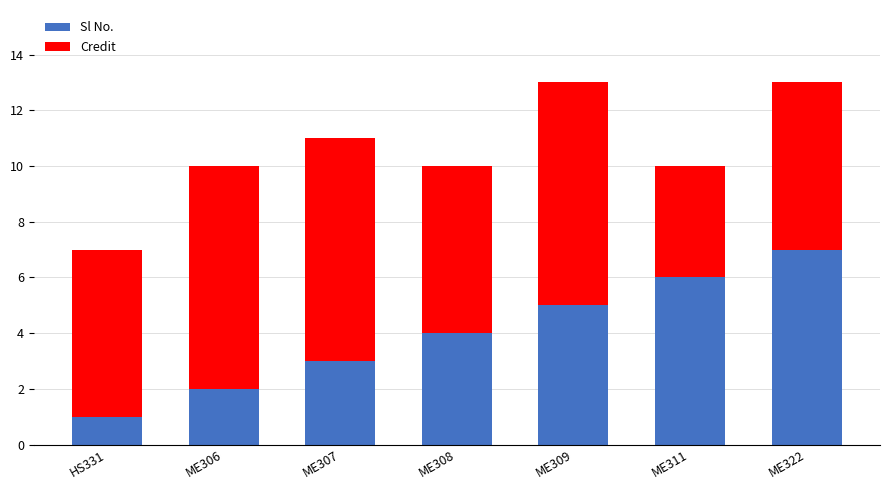

Is it true that Sl No. equals 0 at HS331?

False